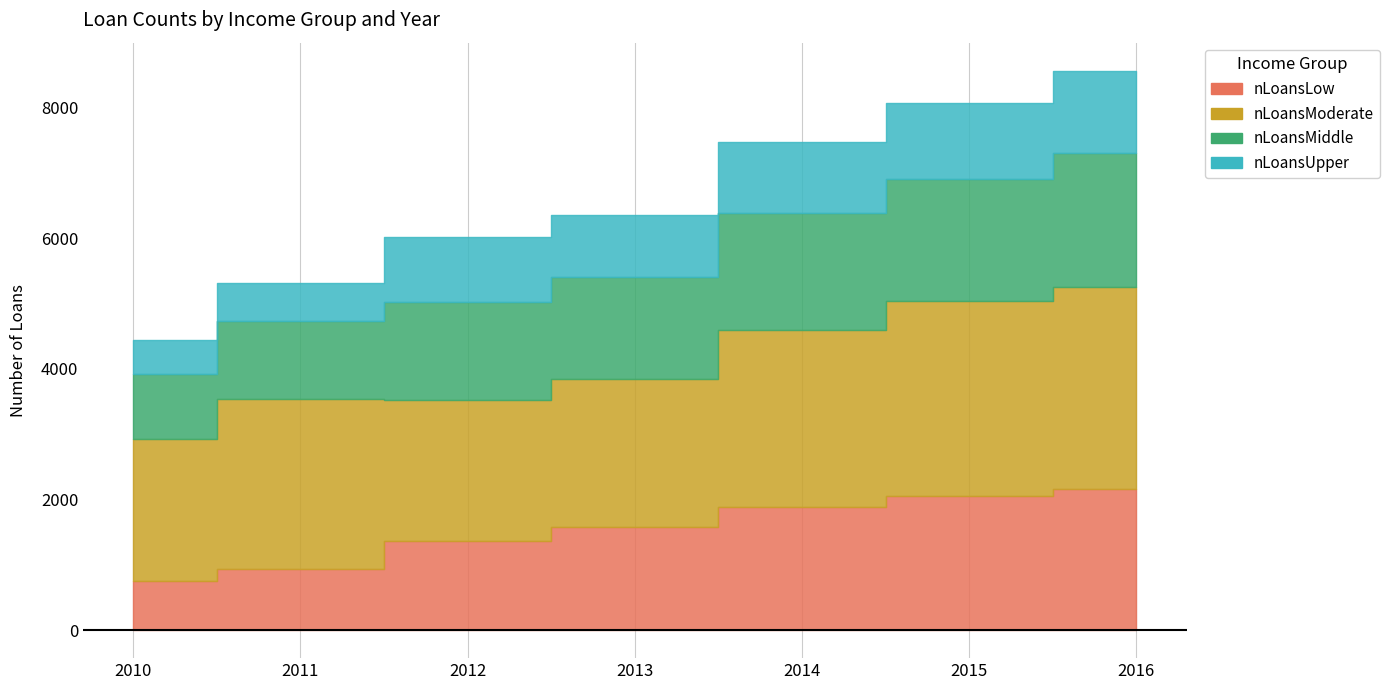

What is the value of the nLoansUpper point at the 5th from the left?

1080